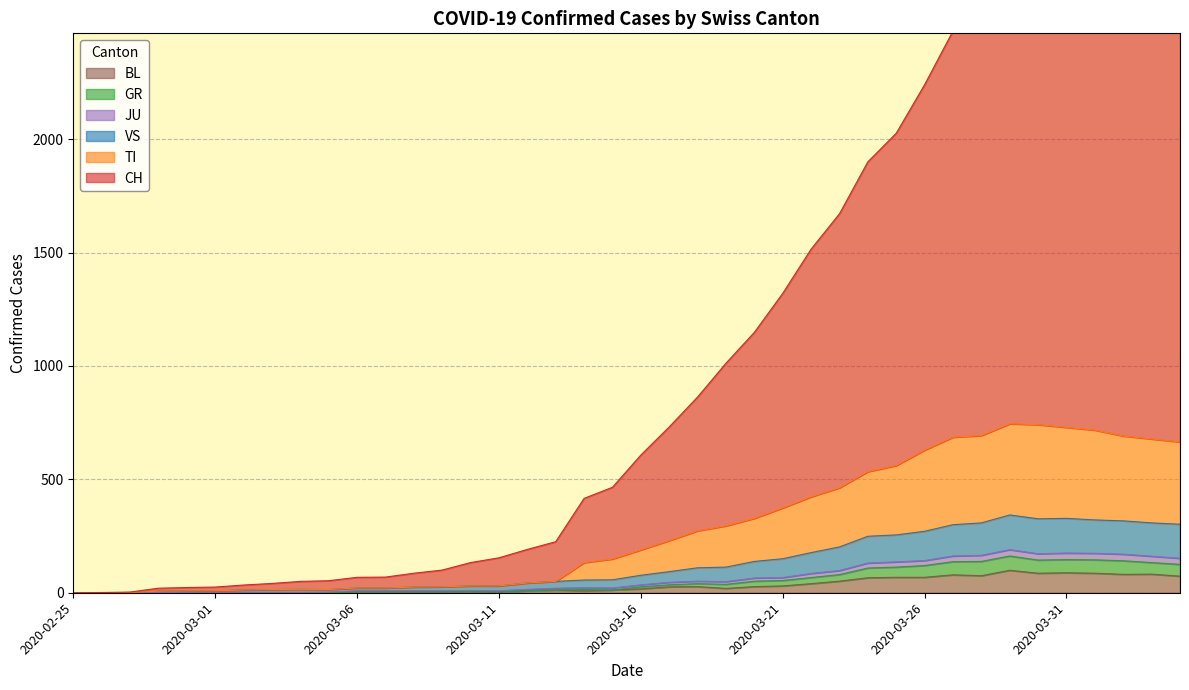

At which label does CH first exceed 607?

2020-03-17